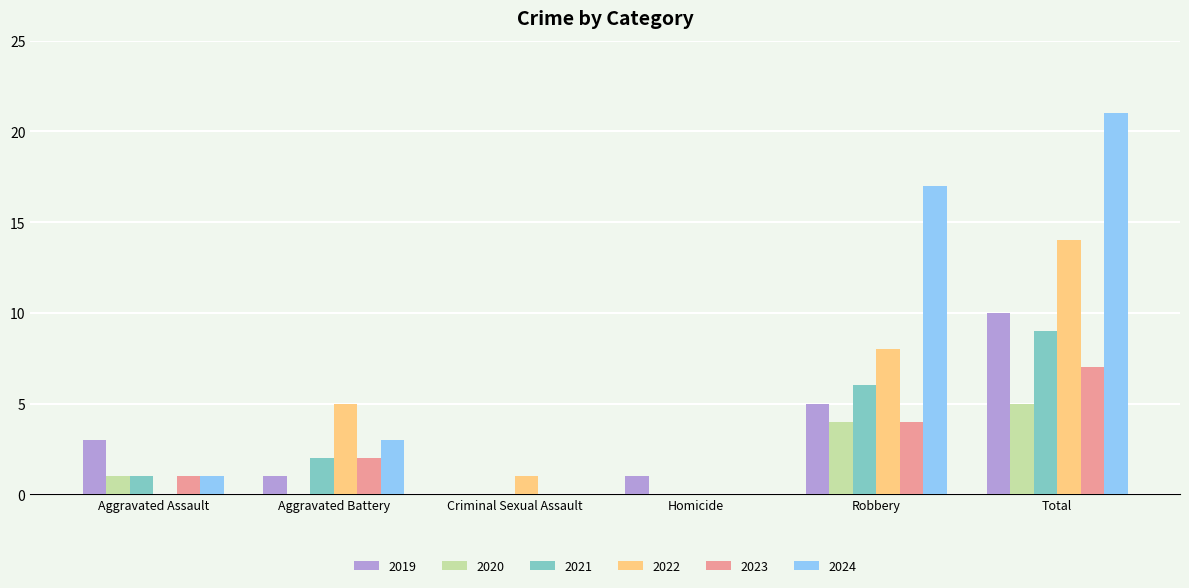

Which series has the largest total across all categories?

2024